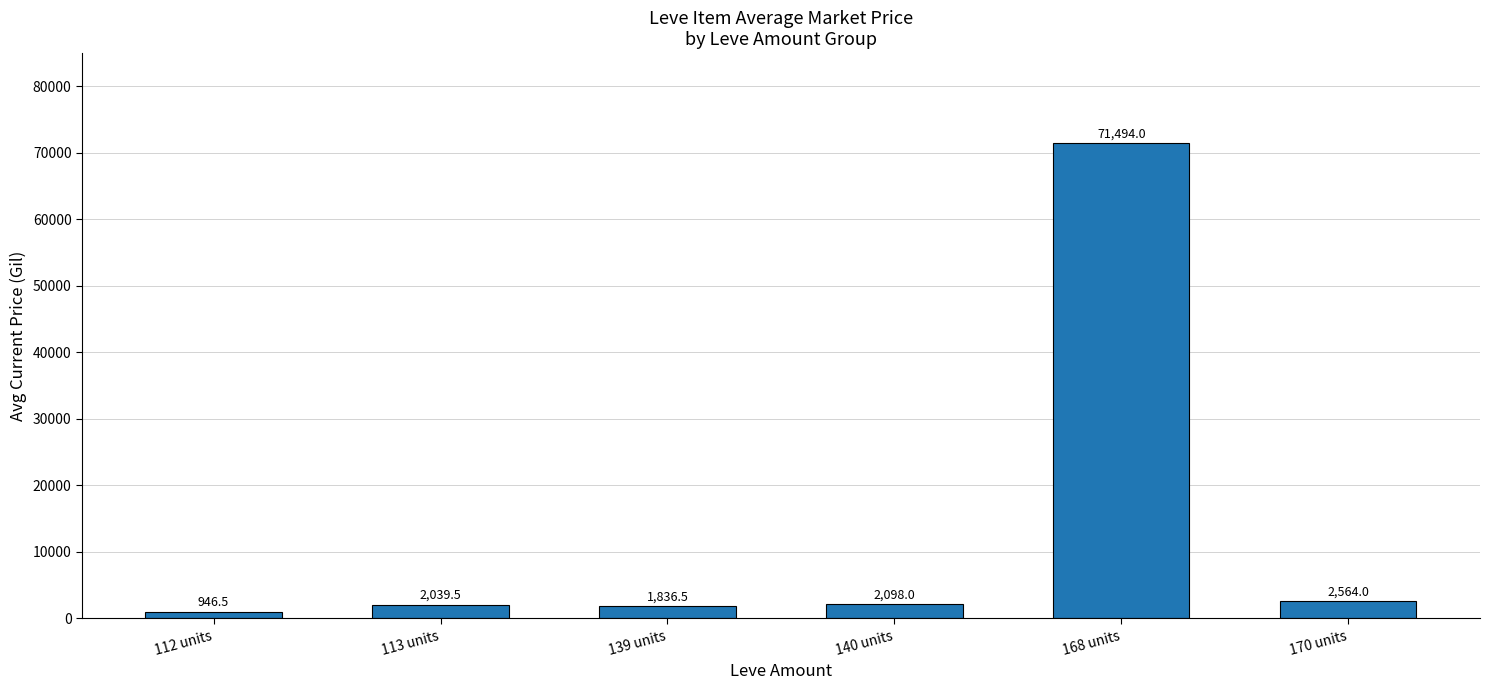

What is the approximate value at 112 units?

946.5